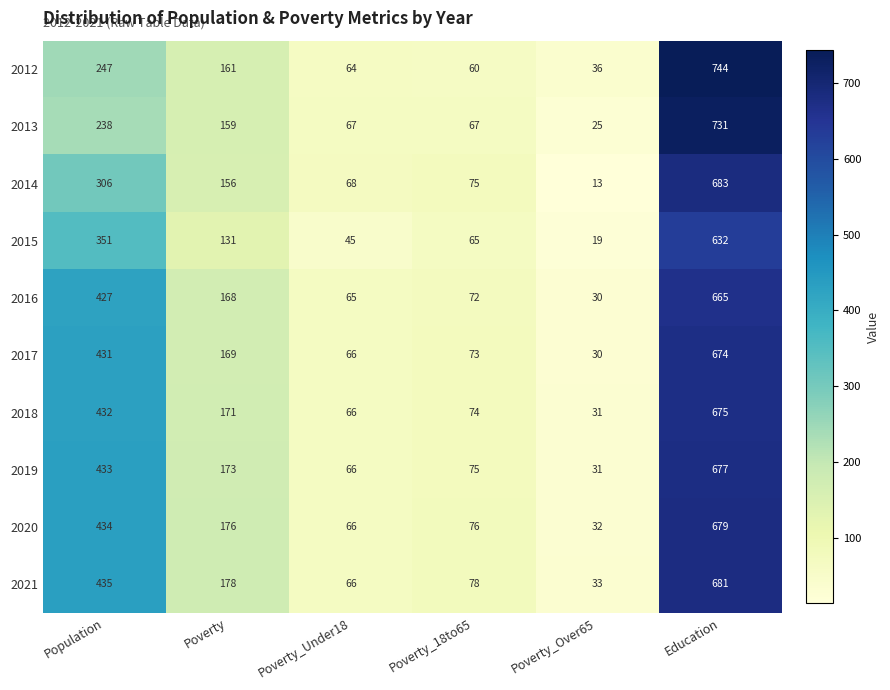

The value of 2016 at Poverty_Over65 is 30. True or false?

True